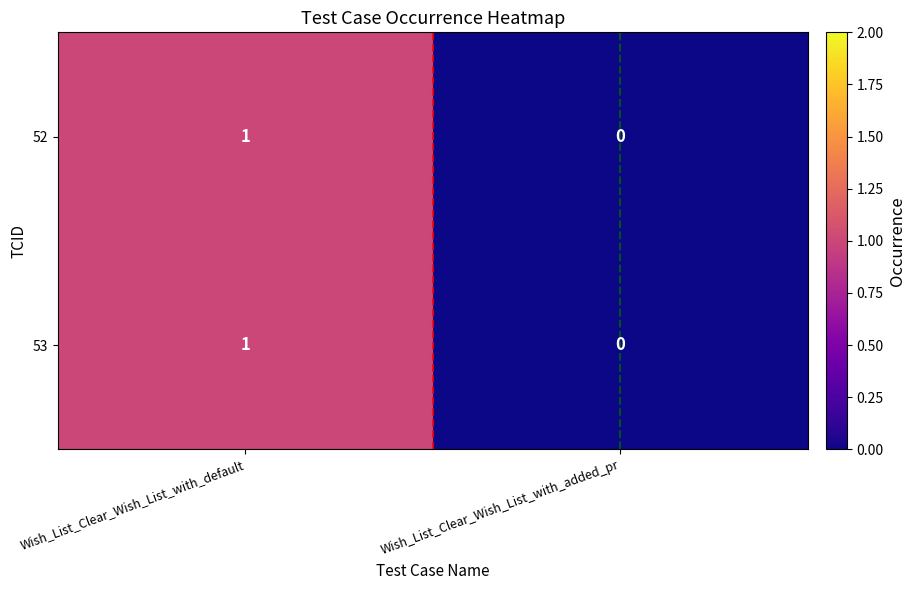

Reading left to right, transcribe all the data shown in this chart.

52: Wish_List_Clear_Wish_List_with_default=1	Wish_List_Clear_Wish_List_with_added_pr=0
53: Wish_List_Clear_Wish_List_with_default=1	Wish_List_Clear_Wish_List_with_added_pr=0